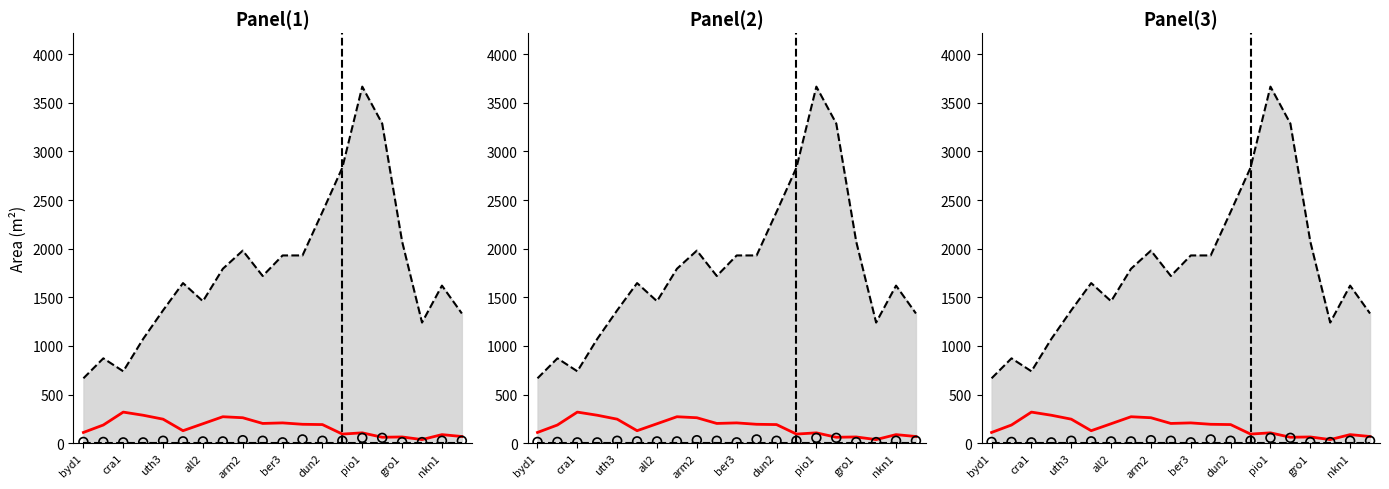

Which series contains the highest Y value?

upper bound